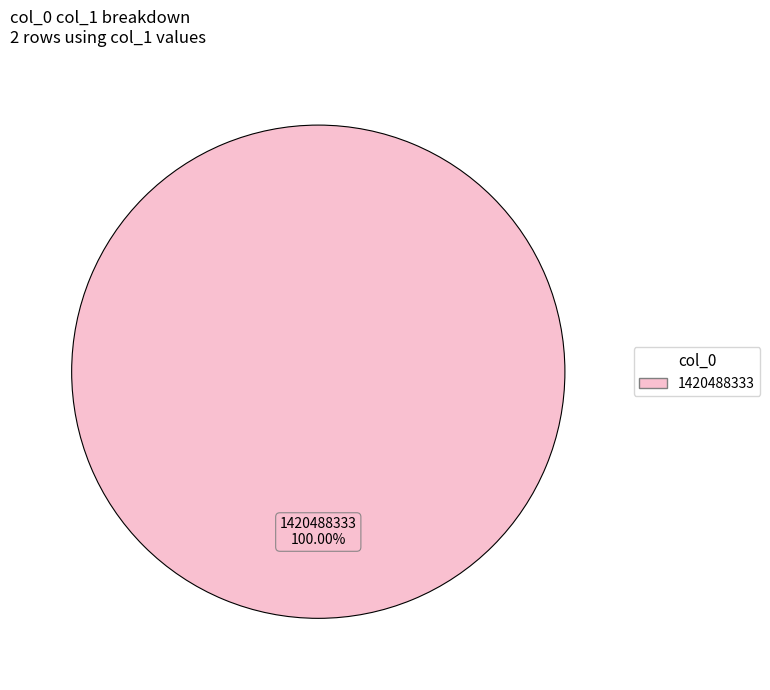

Is there a majority slice in this chart?

Yes